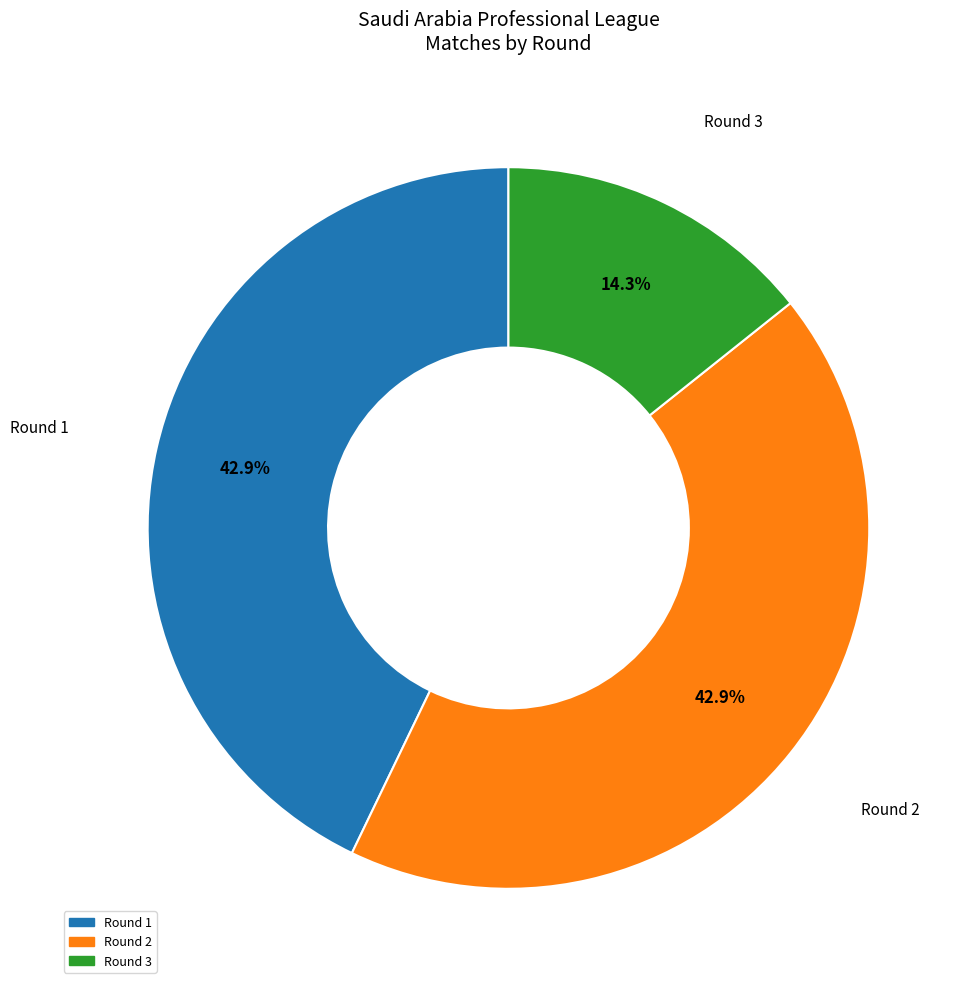

Is there a majority slice in this chart?

No